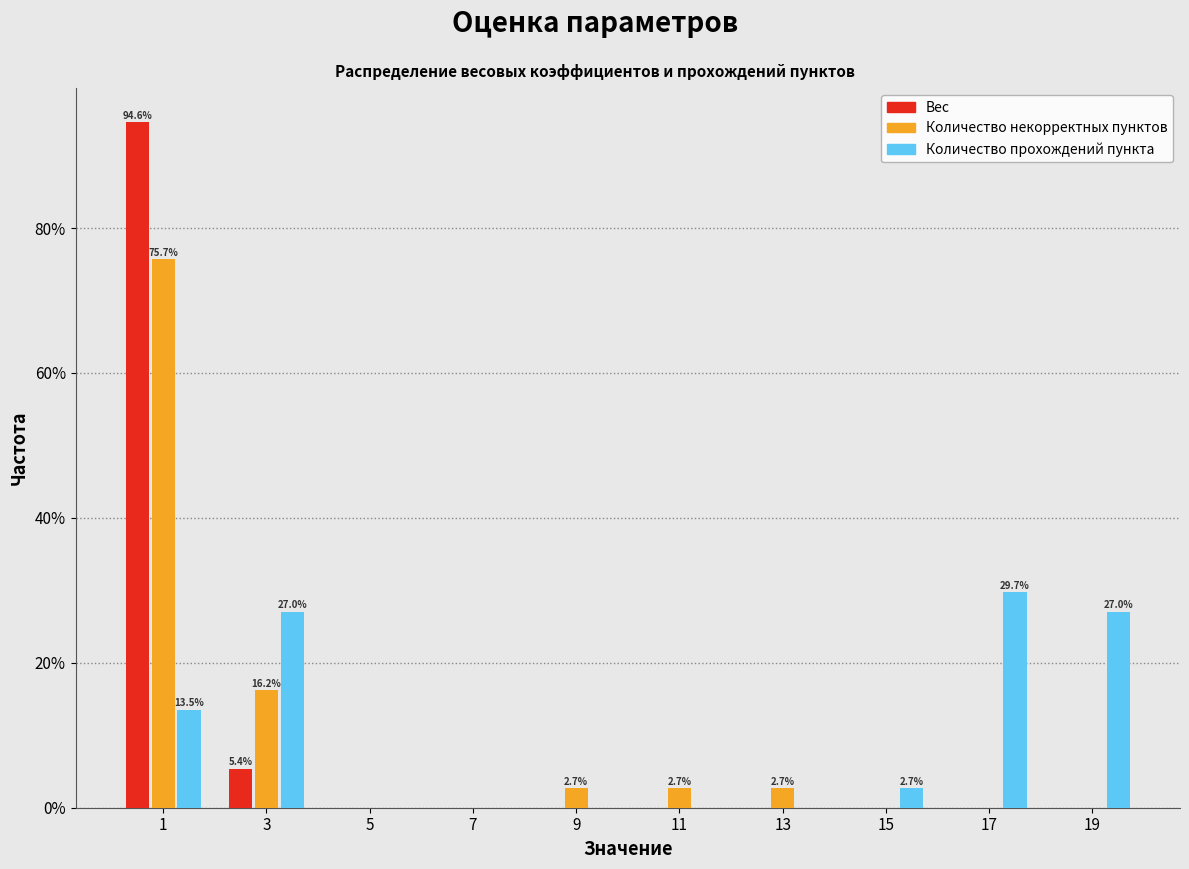

In the Количество некорректных пунктов series, which range on the x-axis has the tallest bar?

0 to 2